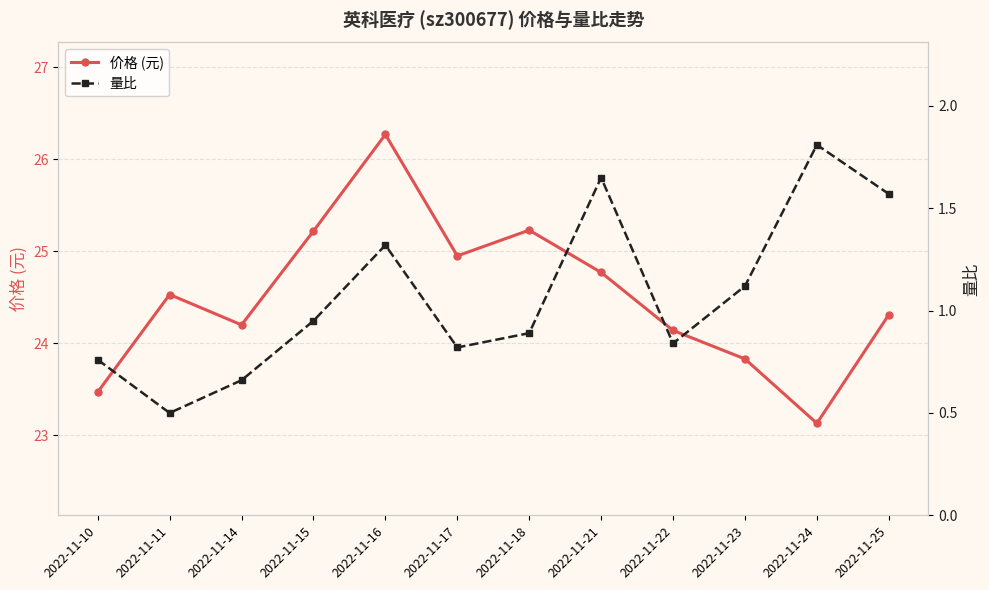

True or false: 价格 (元) and 量比 intersect in this chart.

False